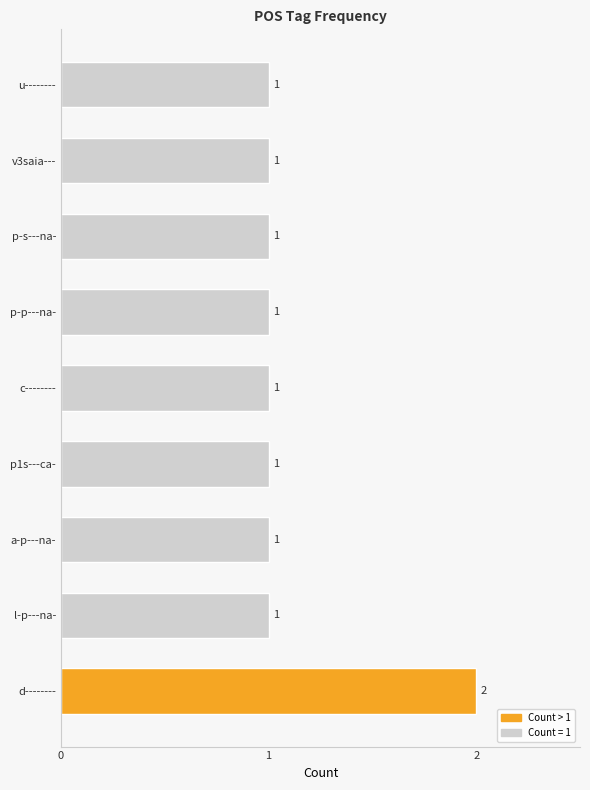

What is the difference between the maximum and second lowest values?

1